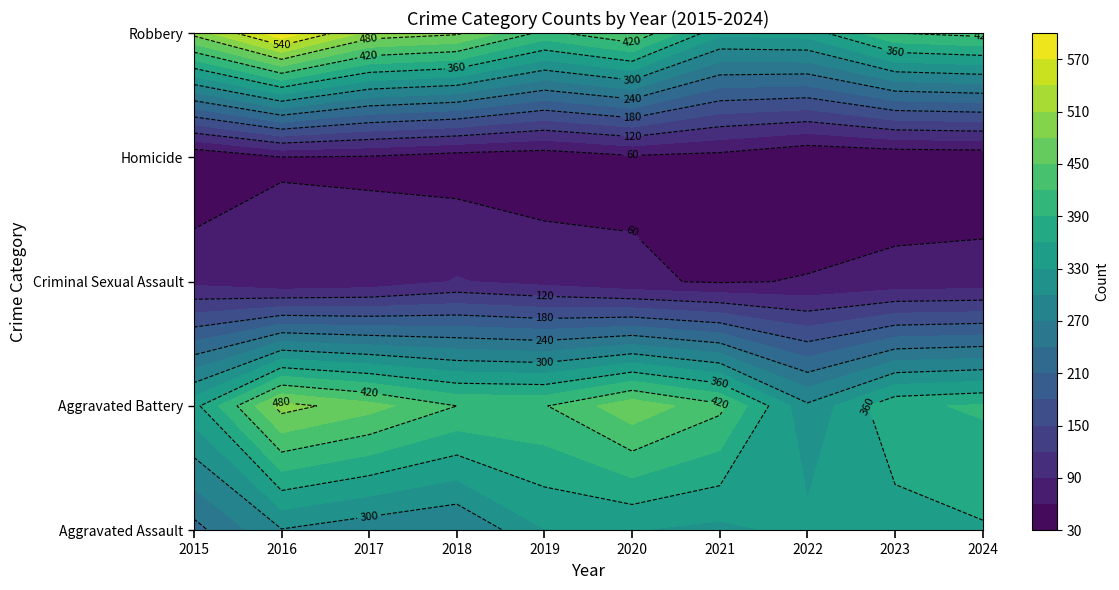

What is the highest value of the Robbery series?

593